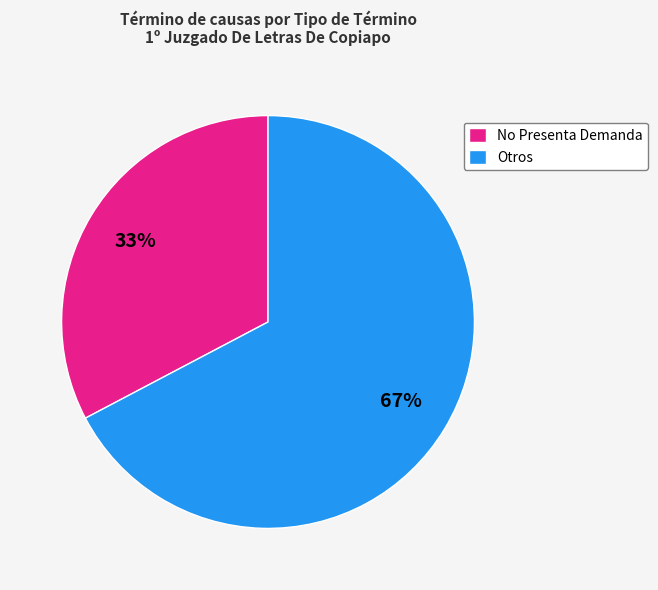

Is the sum of Otros and No Presenta Demanda greater than half?

Yes